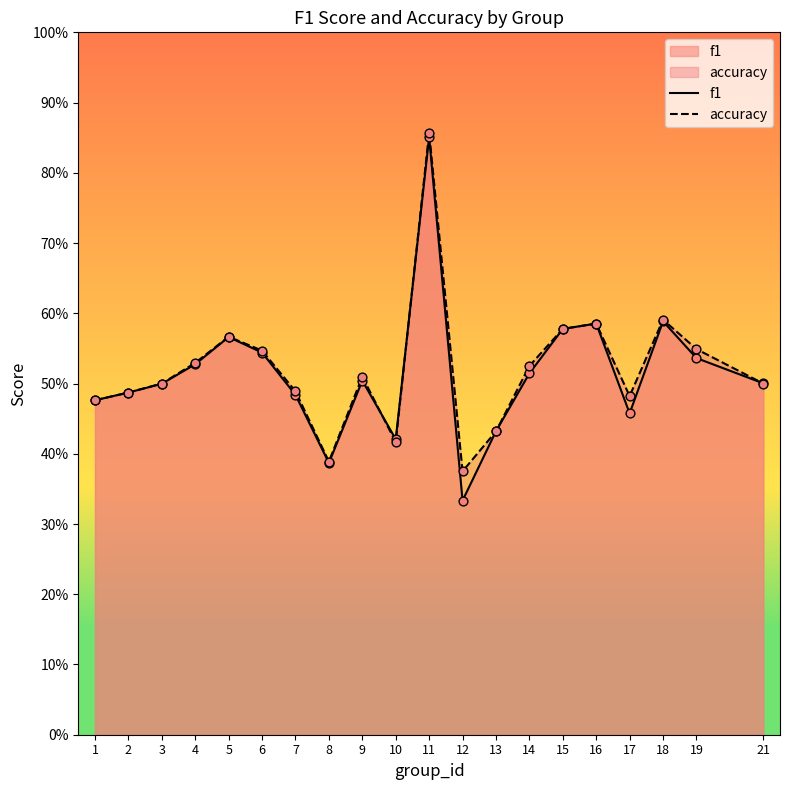

Which series has the largest total across all categories?

accuracy